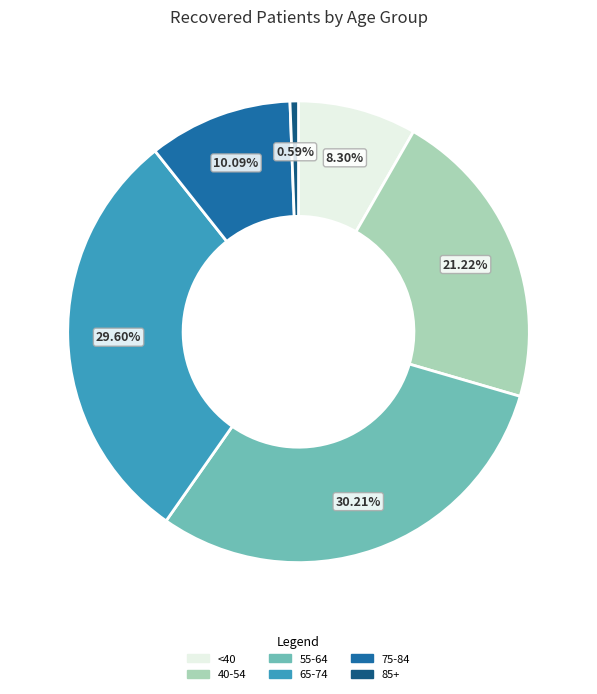

Is there a majority slice in this chart?

No